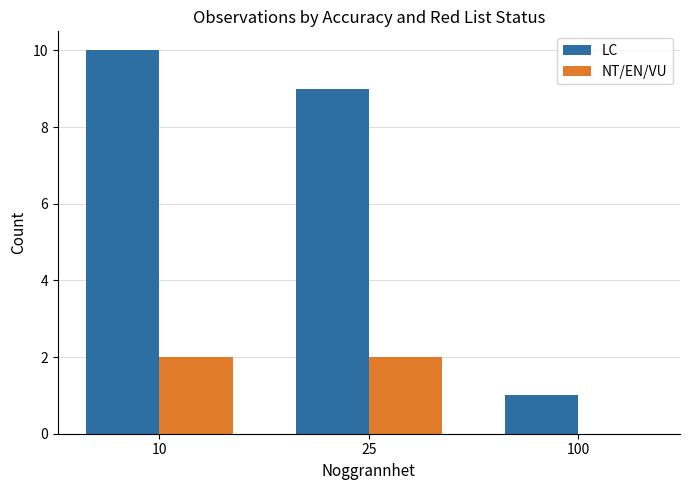

The value of NT/EN/VU at 10 is 1. True or false?

False